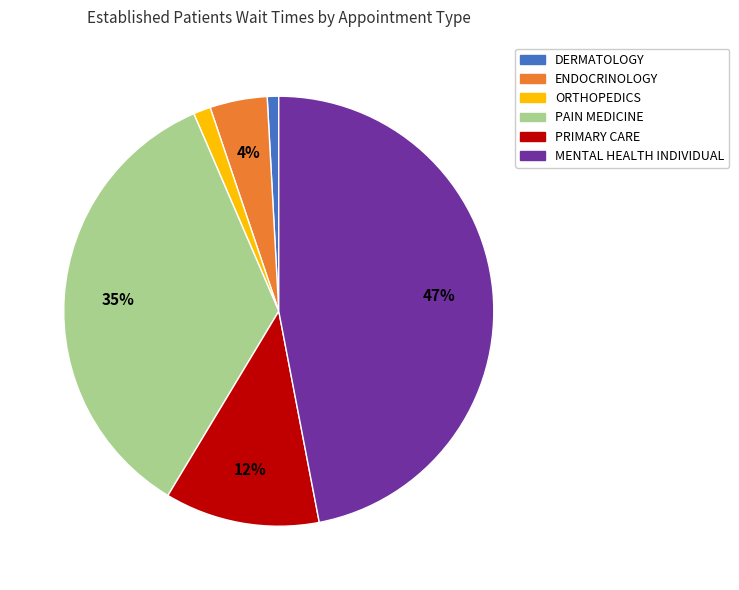

True or false: DERMATOLOGY accounts for 11% of the total.

False